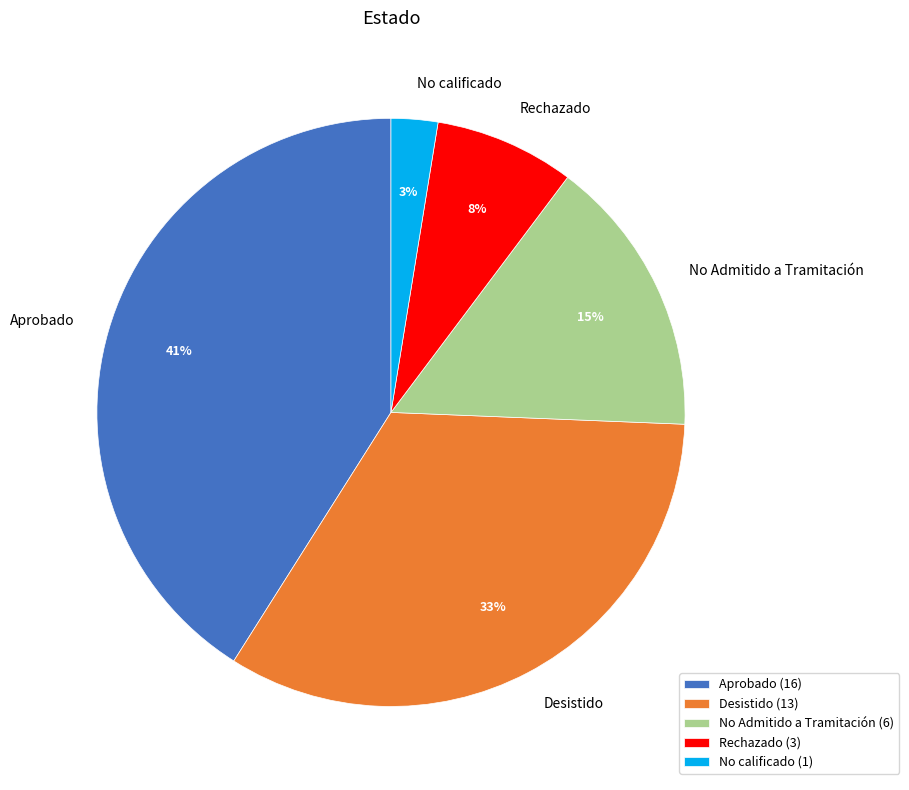

Is it true that No calificado is 14% of the pie?

False